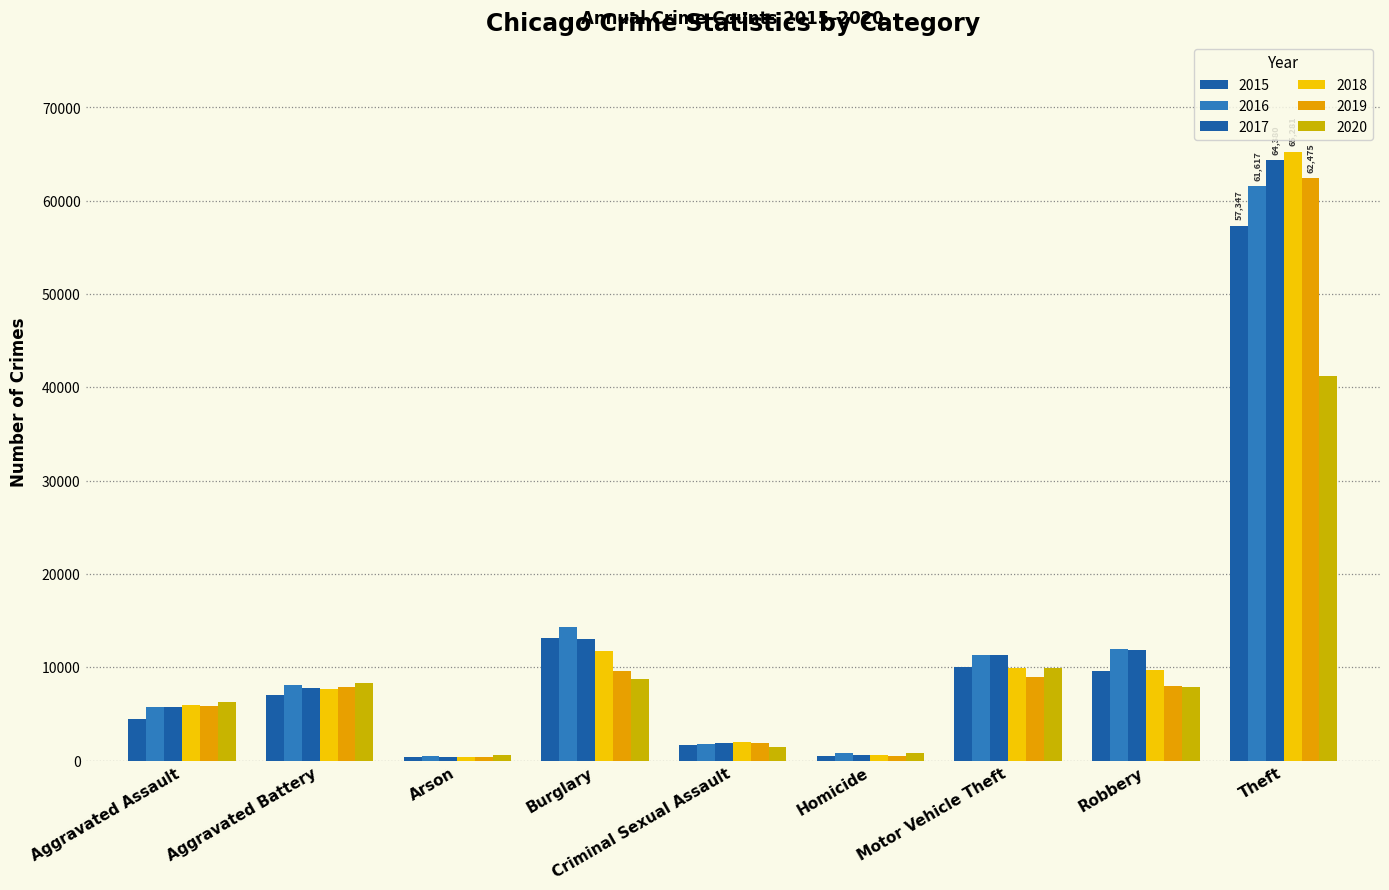

What is the sum of the 2015 values at Criminal Sexual Assault and Burglary?

14834